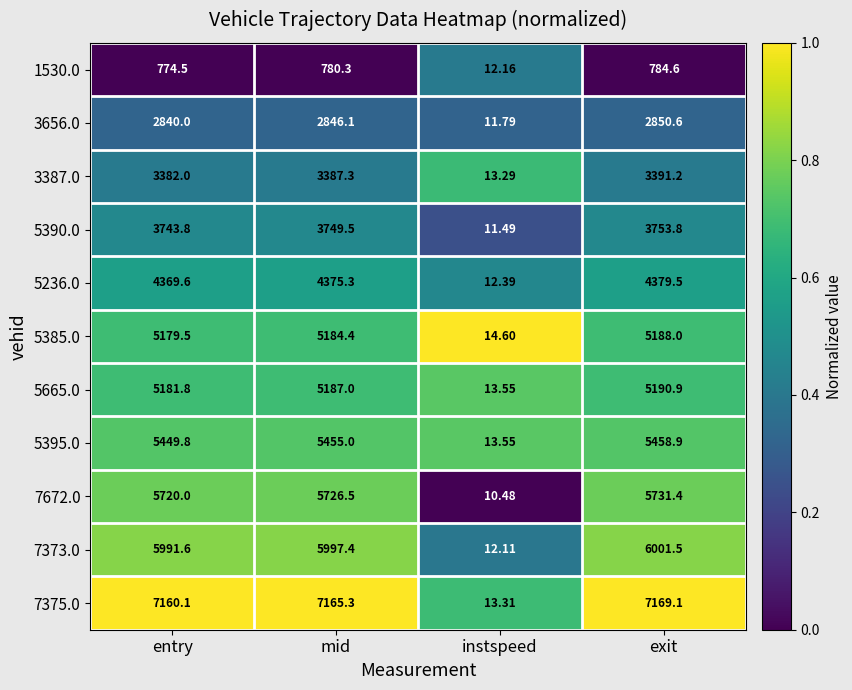

List the labels in order of 5385.0 value, smallest first.

instspeed, entry, mid, exit